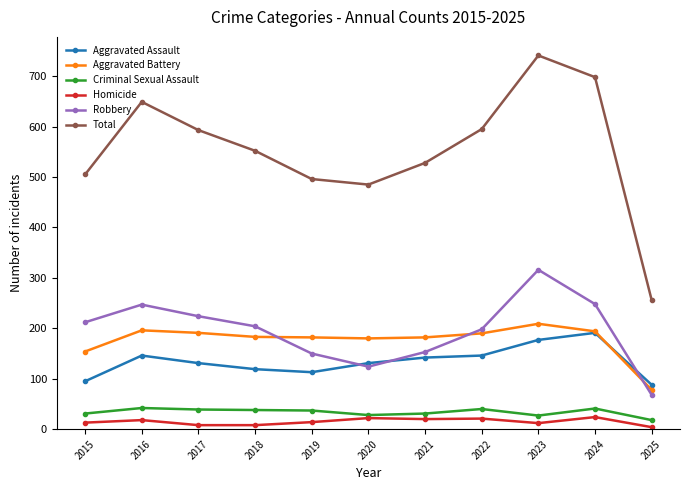

What is the difference between the highest and lowest values at 2021?

508